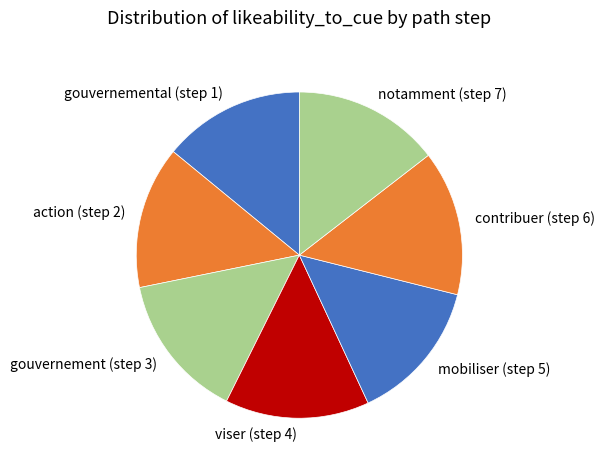

Does gouvernemental (step 1) represent more than half of the total?

No